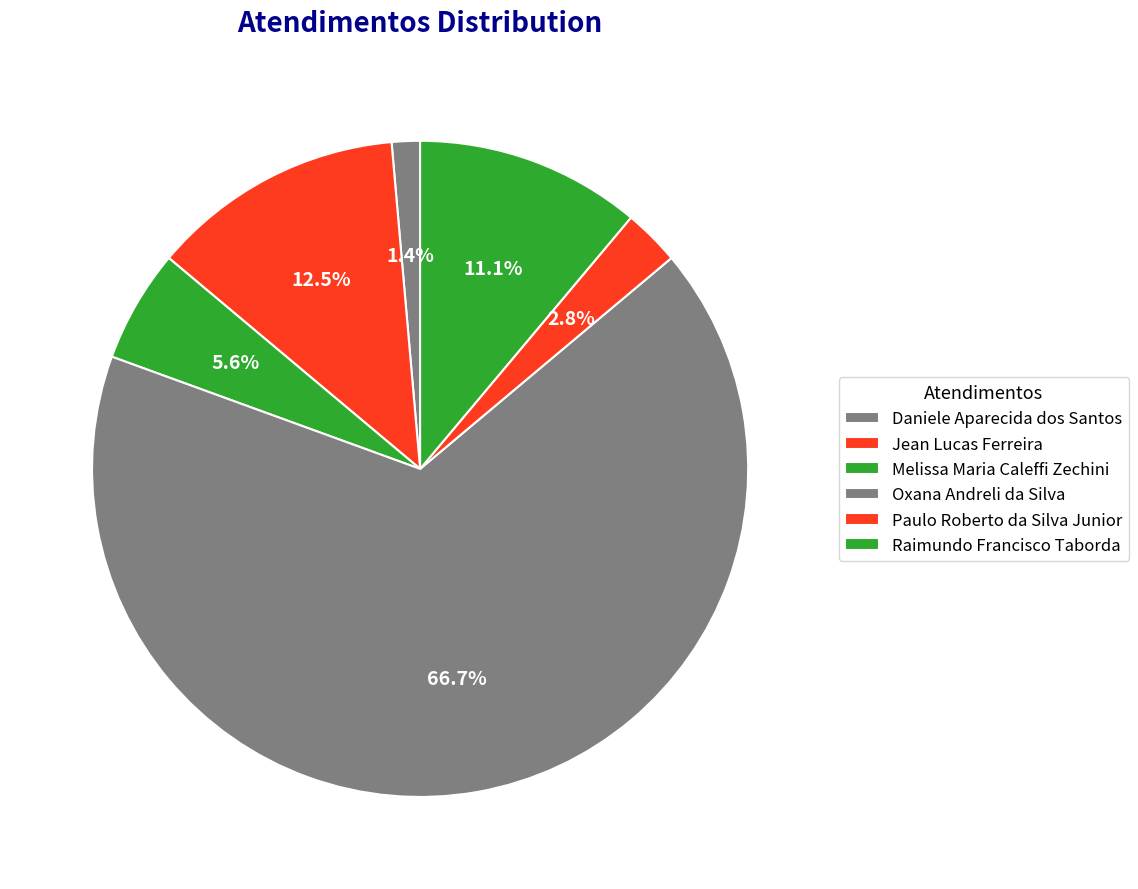

How many slices are in this pie chart?

6